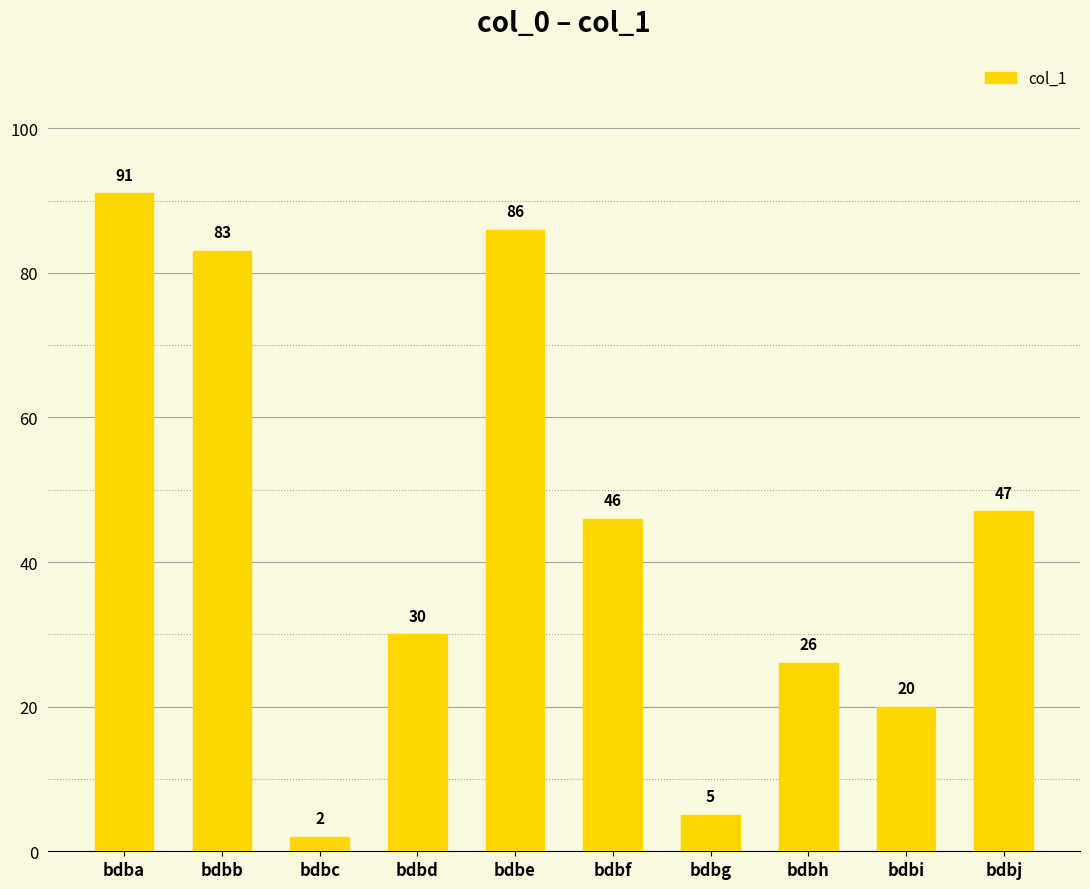

Rank the categories by value from highest to lowest.

bdba, bdbe, bdbb, bdbj, bdbf, bdbd, bdbh, bdbi, bdbg, bdbc